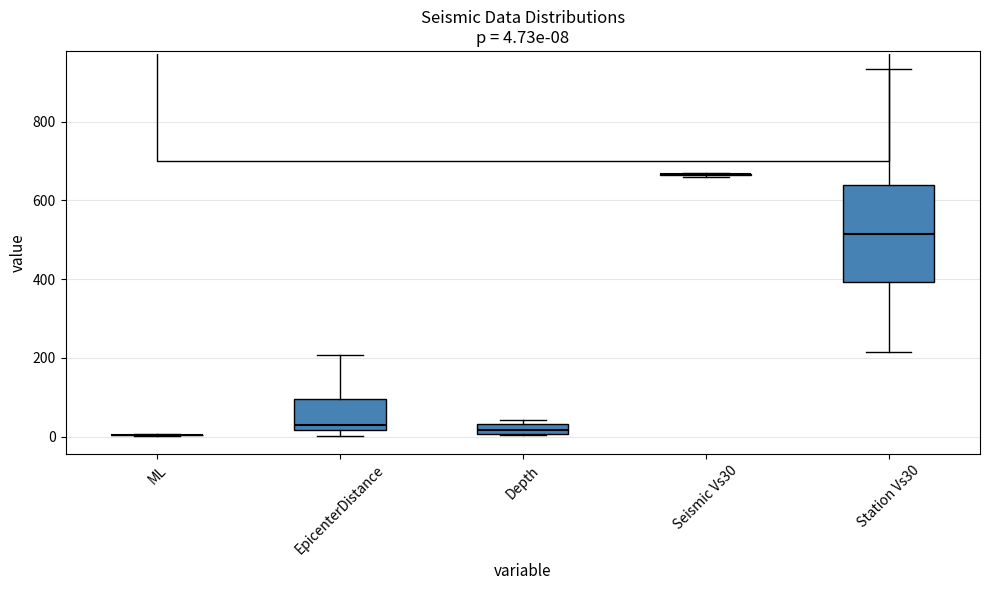

Which box is the tallest, from its lower edge to its upper edge?

Station Vs30